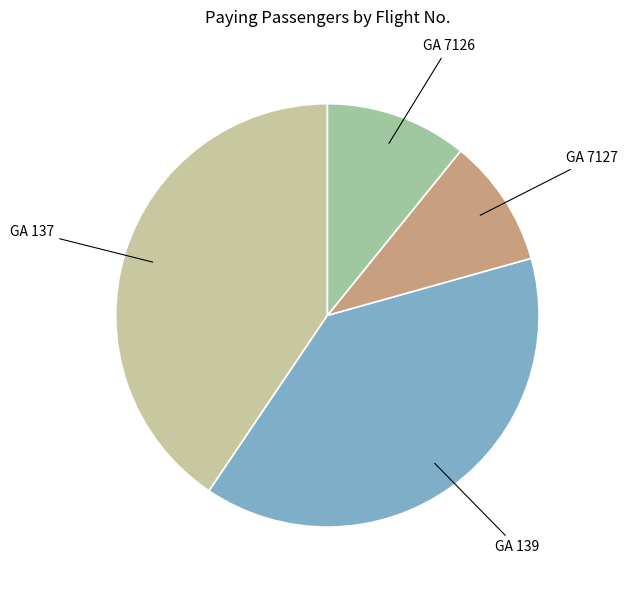

How many segments does this pie chart have?

4